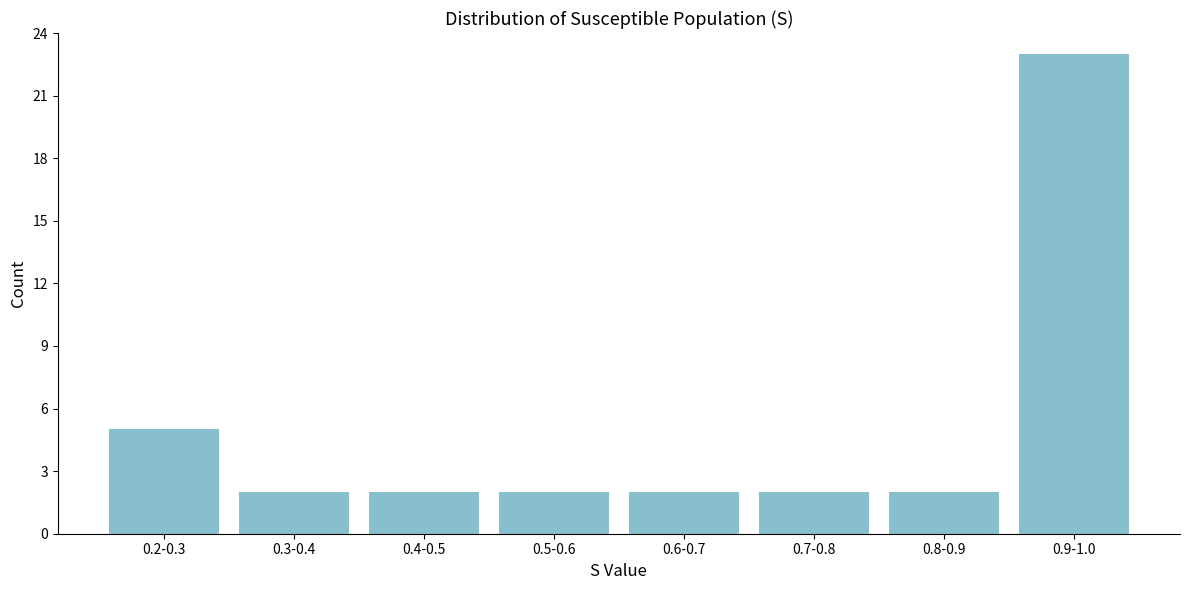

Reading left to right, list all the values displayed in this chart.

0.2-0.3=5	0.3-0.4=2	0.4-0.5=2	0.5-0.6=2	0.6-0.7=2	0.7-0.8=2	0.8-0.9=2	0.9-1.0=23